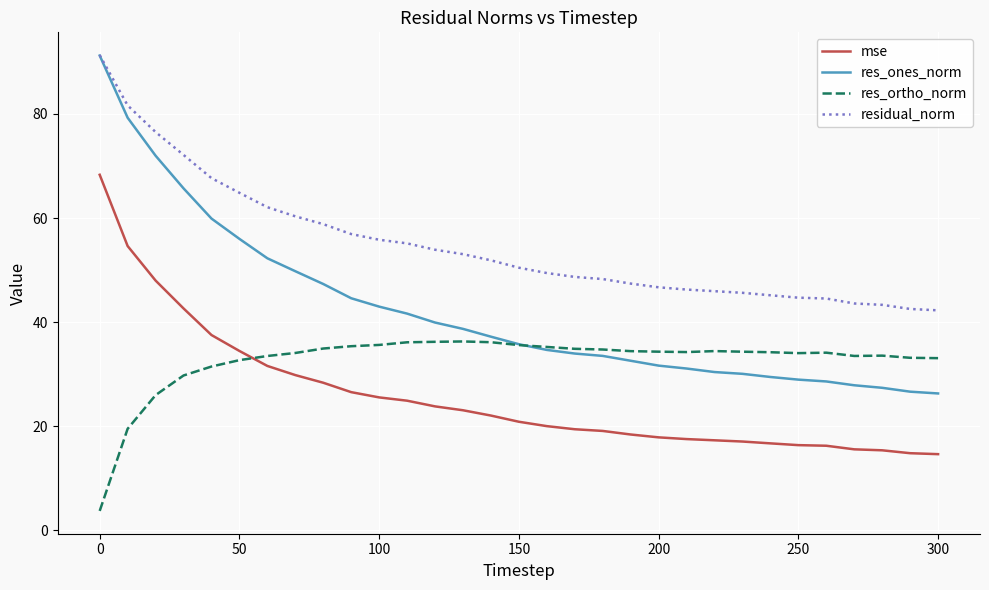

Which series has the widest spread of values?

res_ones_norm